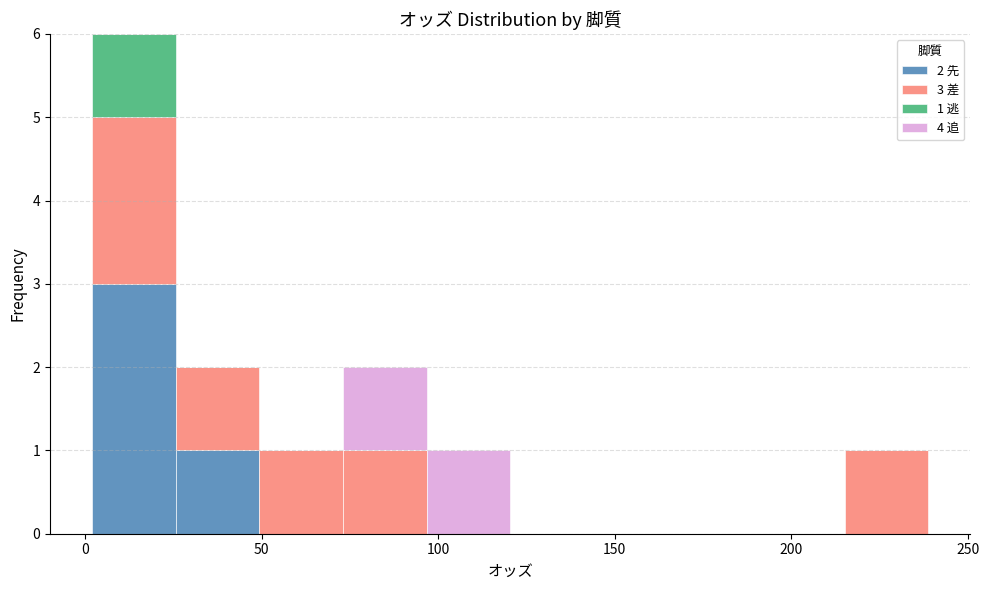

Which range on the x-axis has the tallest stacked bar (by total height)?

0 to 25